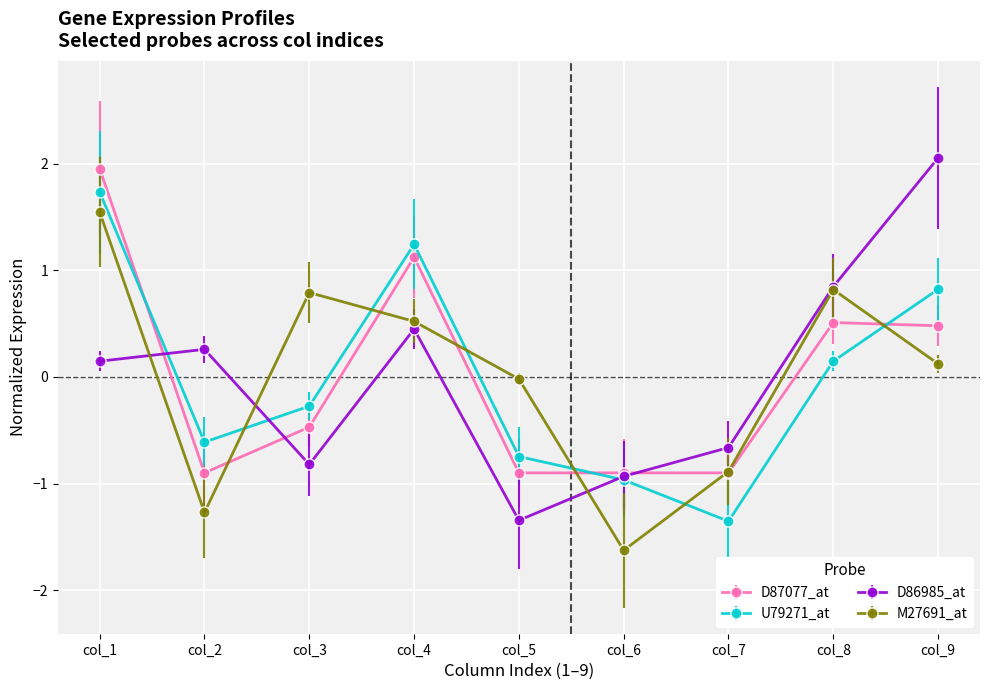

How many interior local peaks does the M27691_at series have?

2